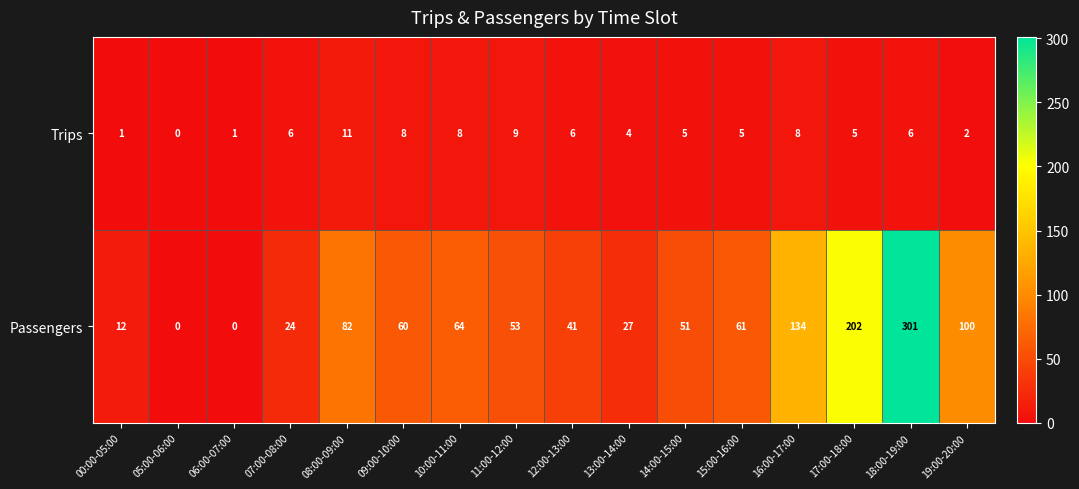

Which category has the highest value in the Trips series?

08:00-09:00